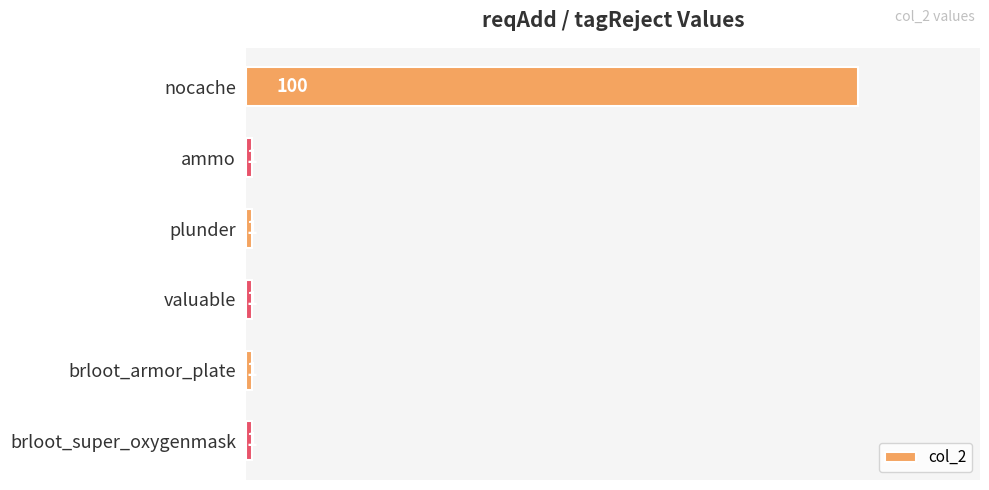

What is the ratio of the value at ammo to the value at brloot_super_oxygenmask?

1.0